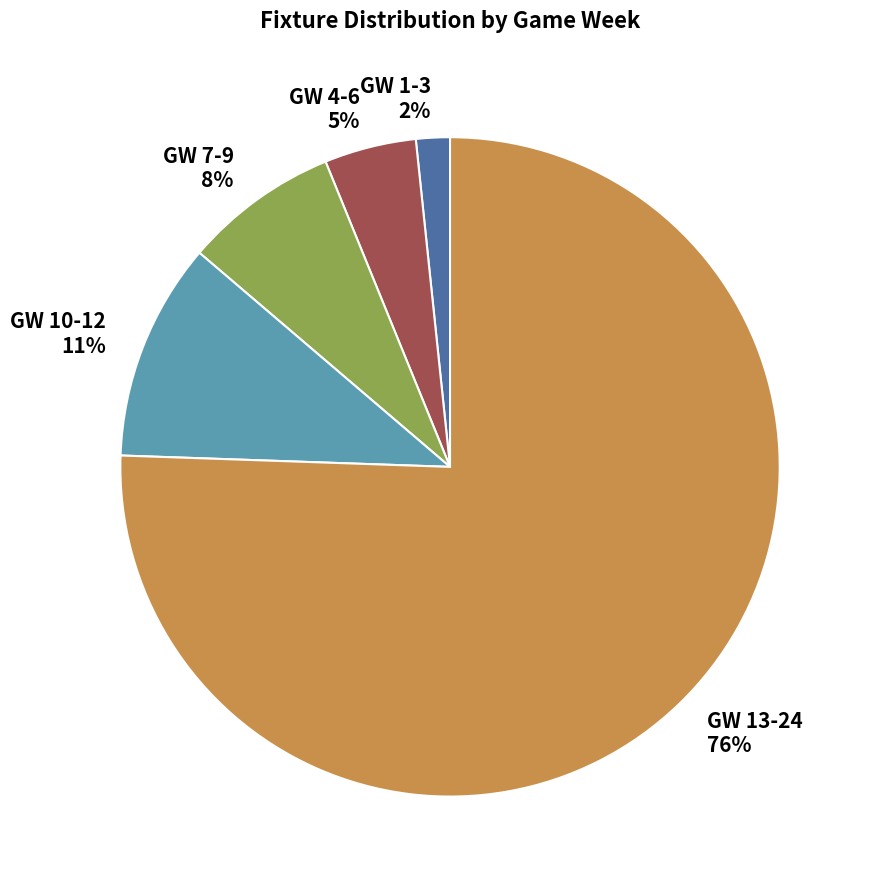

Combined, do GW 10-12 and GW 4-6 account for over 50%?

No